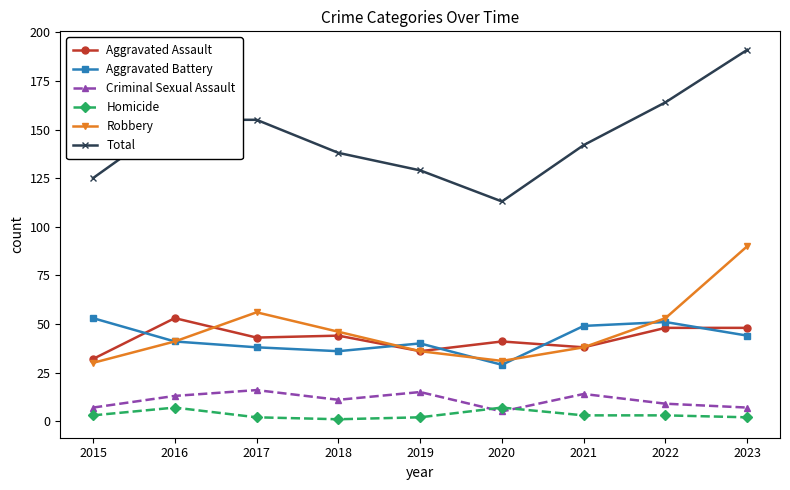

What is the maximum value shown in the chart?

191